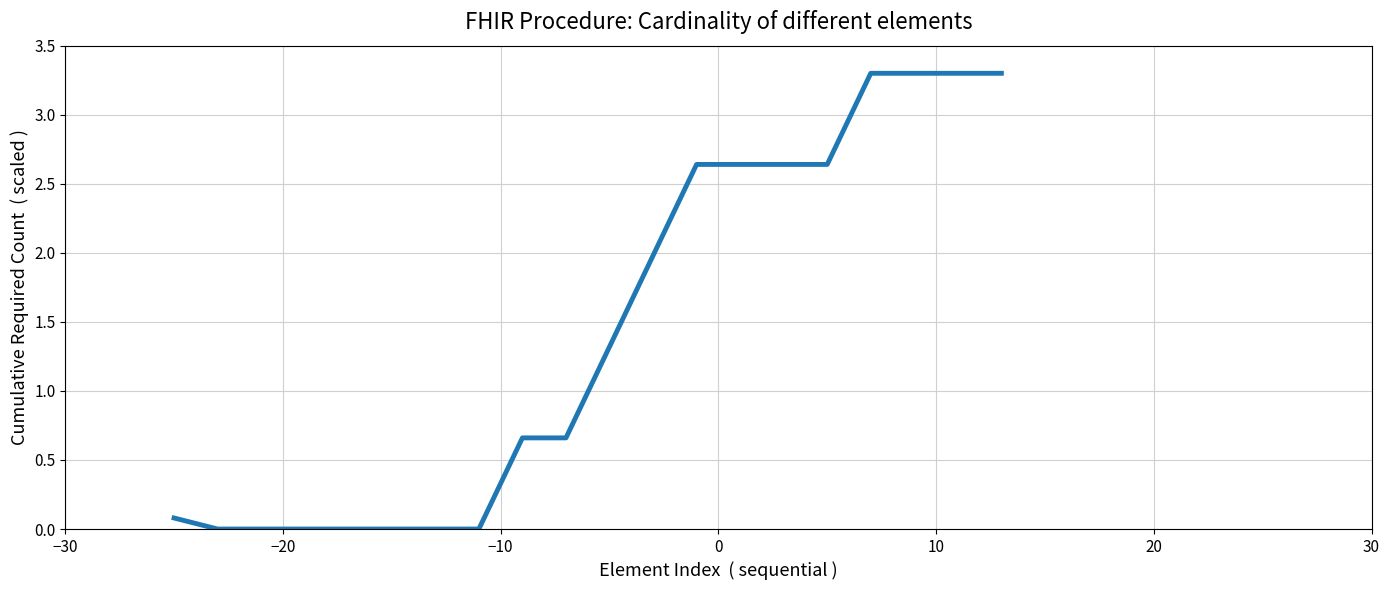

What is the maximum value shown in the chart?

3.3